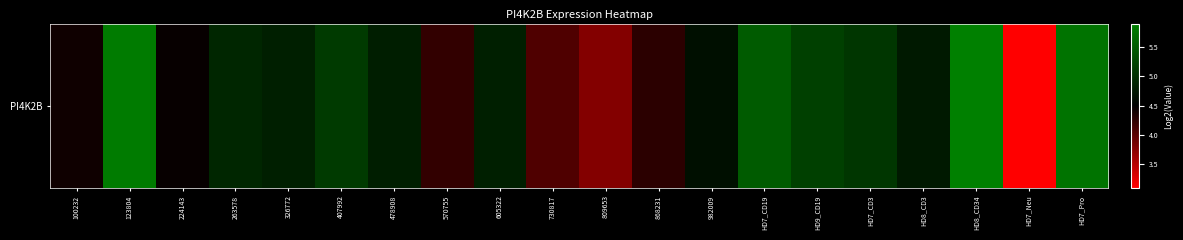

Reading right to left, what are all the values shown in this chart?

HD7_Pro=5.8	HD7_Neu=3.1	HD8_CD34=5.9	HD8_CD3=4.8	HD7_CD3=5.1	HD9_CD19=5.2	HD7_CD19=5.5	982009=4.7	868231=4.3	809653=3.8	730817=4.1	605322=4.8	570755=4.2	478908=4.8	407992=5.1	326772=4.8	263578=4.9	224143=4.5	123804=5.9	100232=4.4